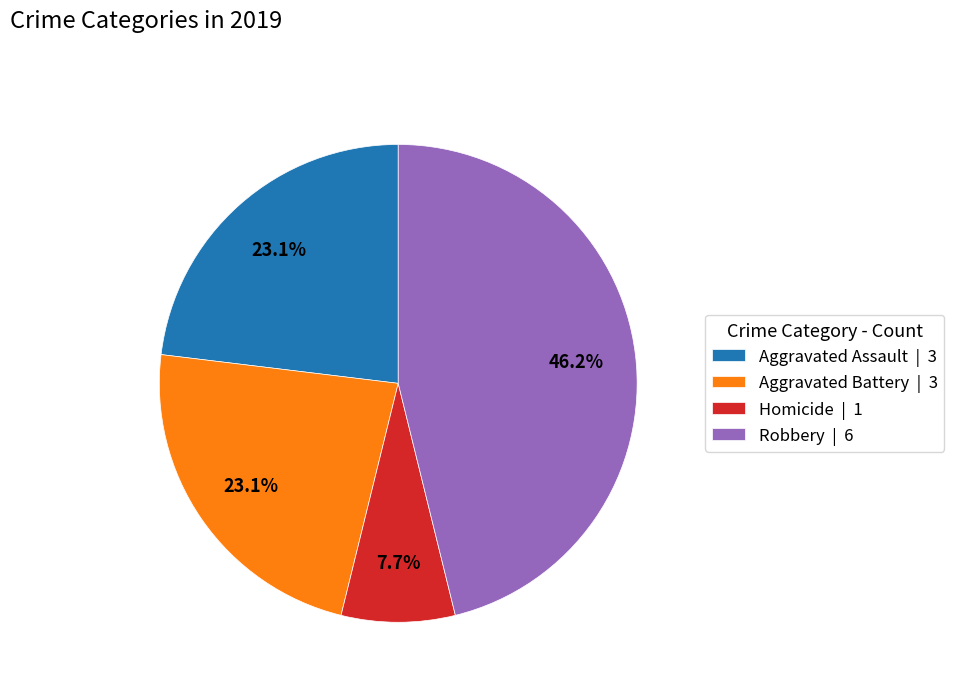

Which slice is the largest?

Robbery | 6